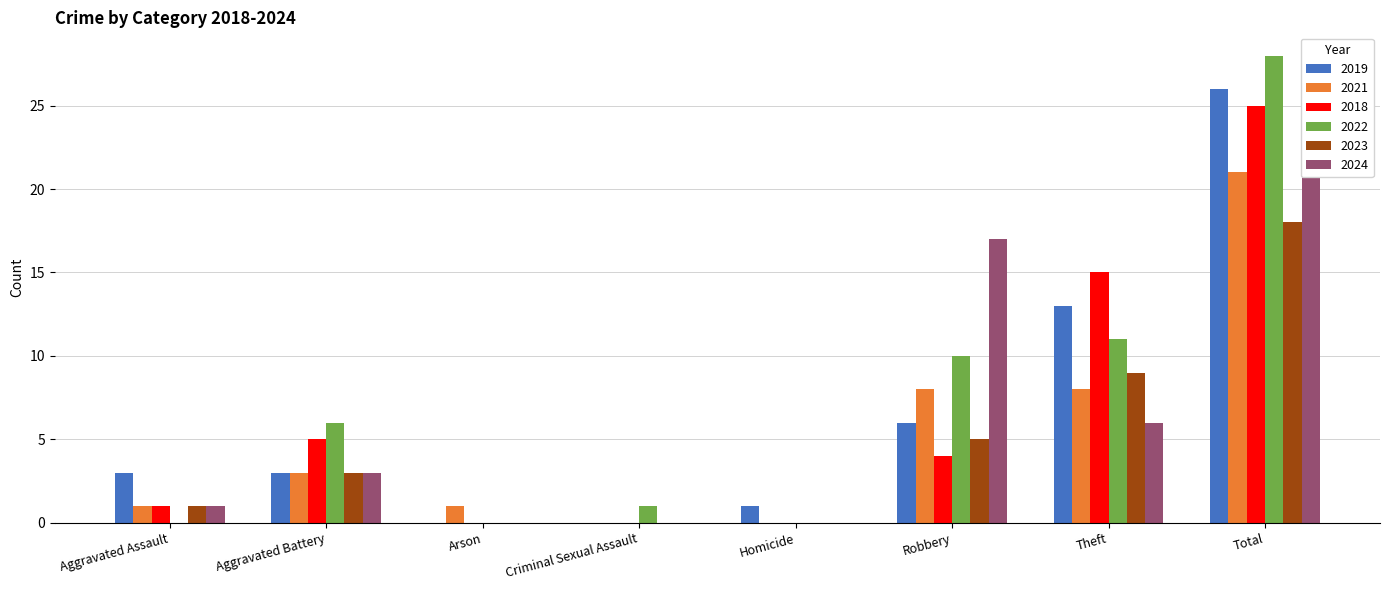

The value of 2019 at Theft is 18. True or false?

False